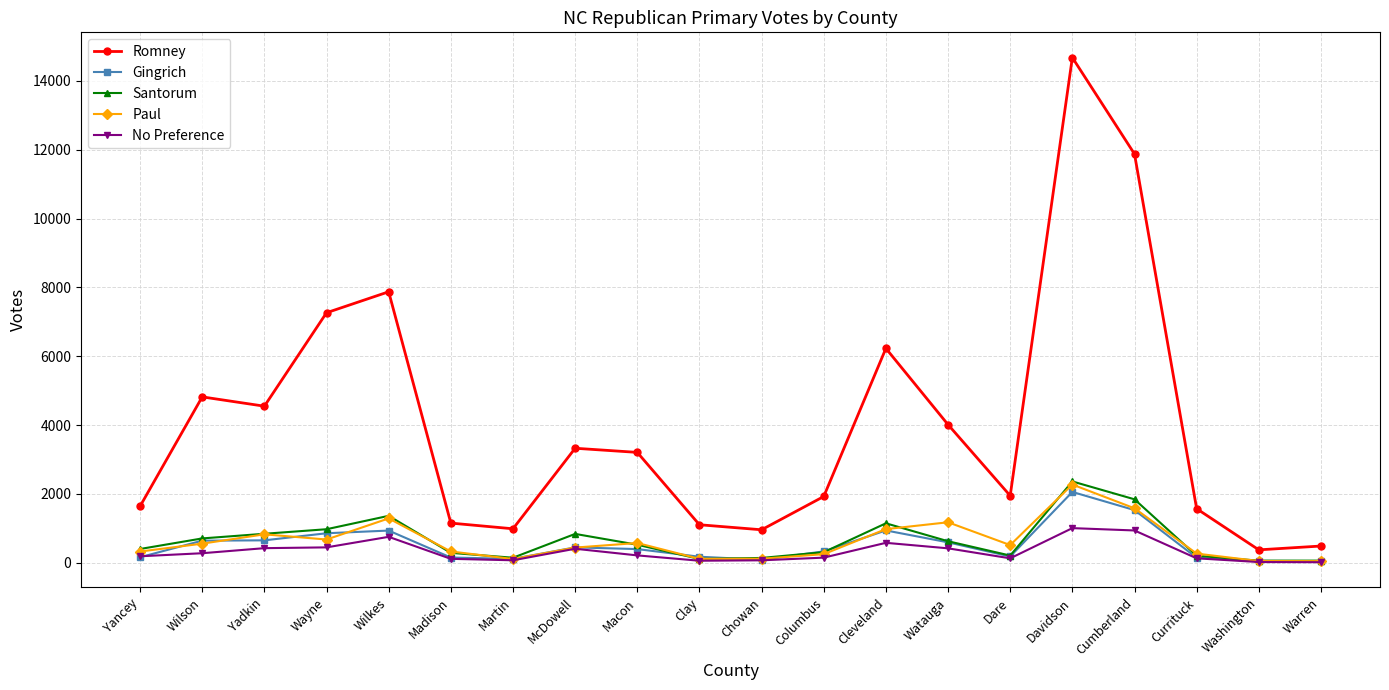

In Santorum, how many points are higher than both neighbors (excluding endpoints)?

4